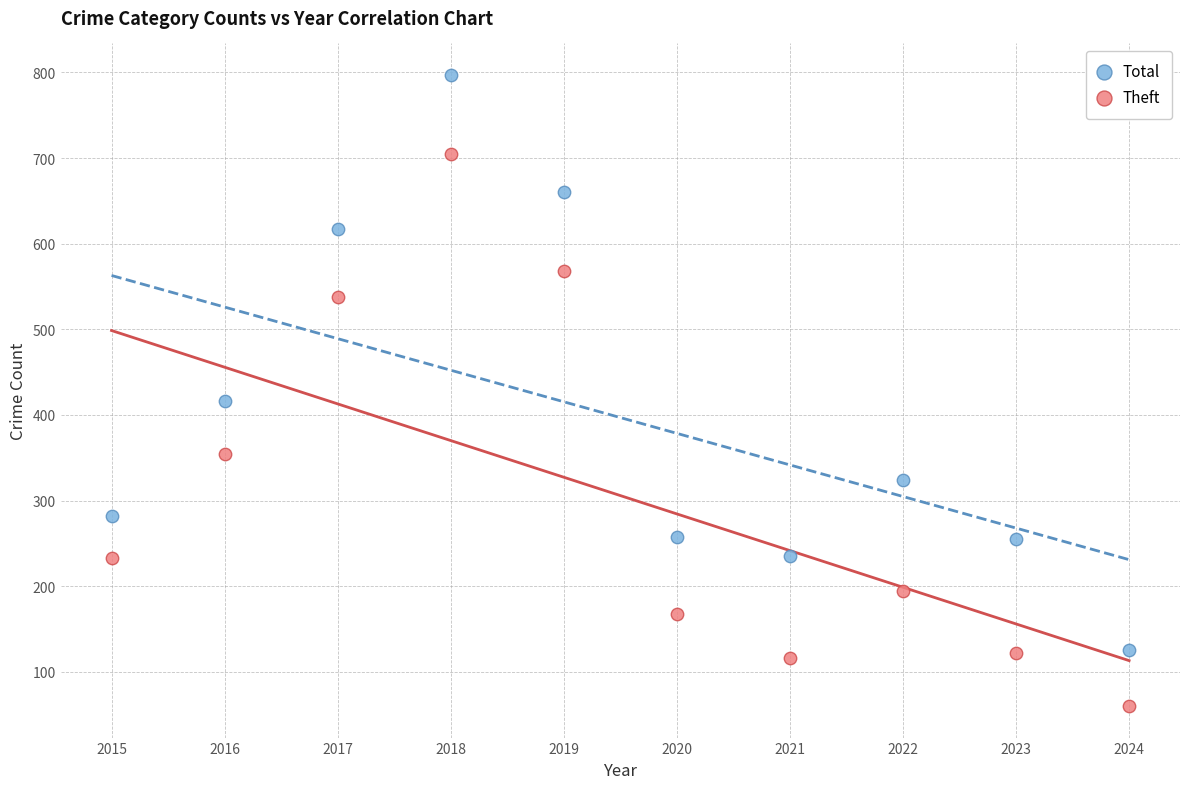

What is the X range (max minus min) for the scatter plot?

9